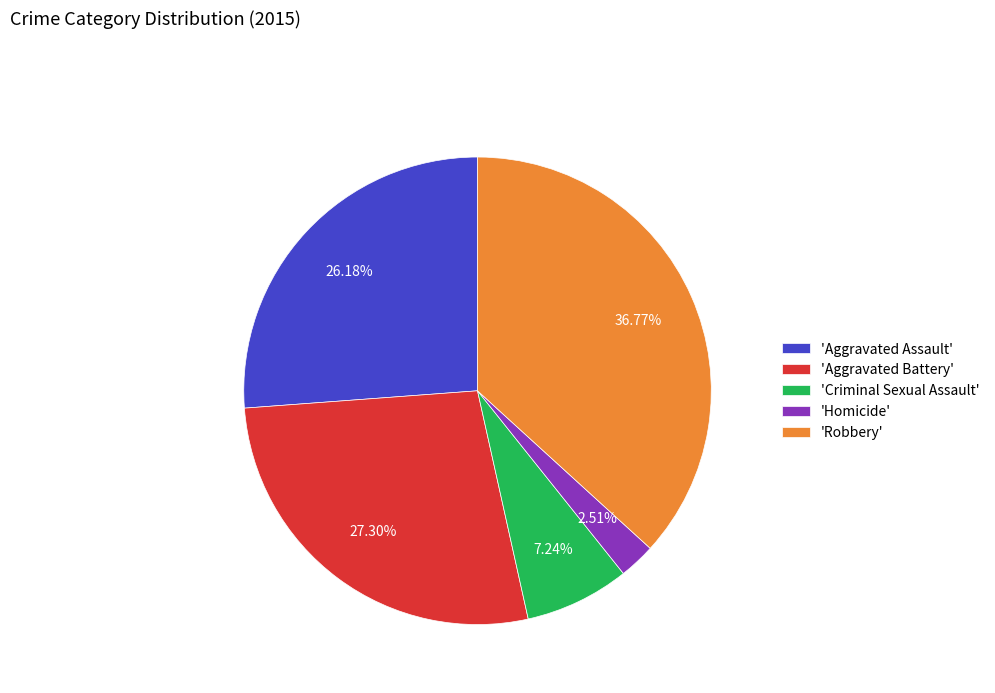

Count the number of slices in the pie.

5